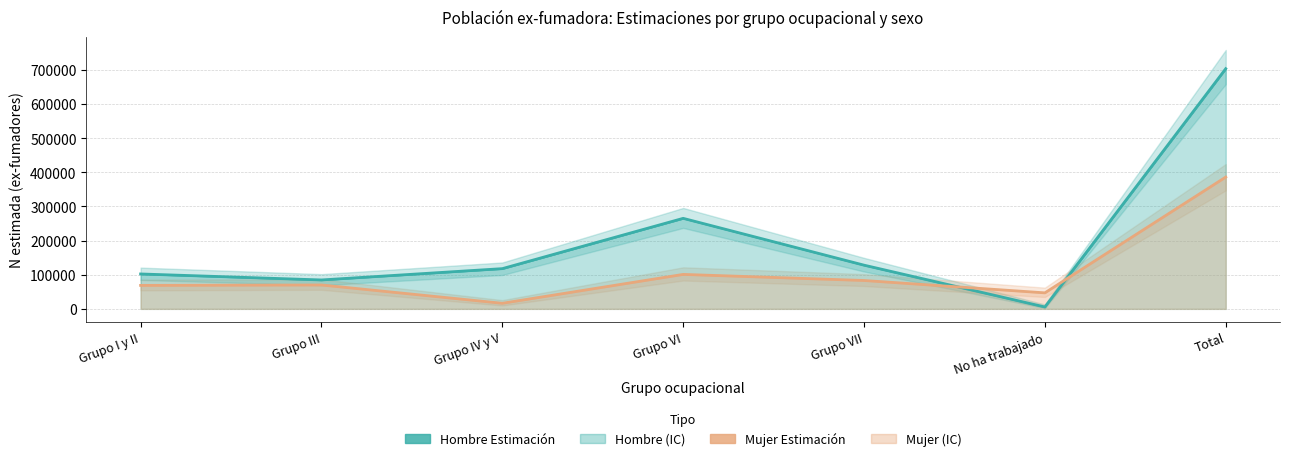

What is the minimum value for Hombre Estimación?

5570